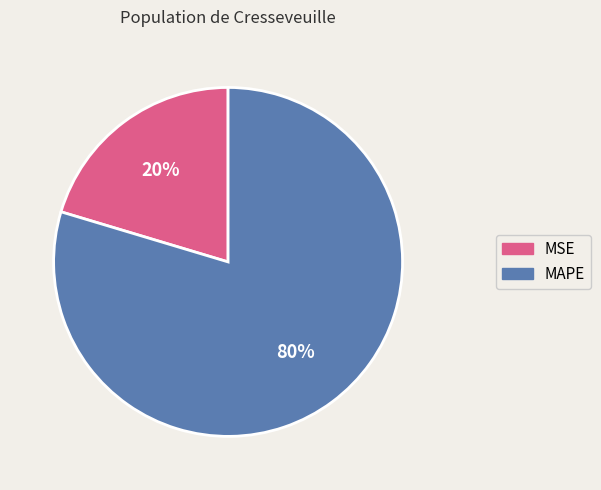

What percentage is the MSE slice, to the nearest percent?

20%